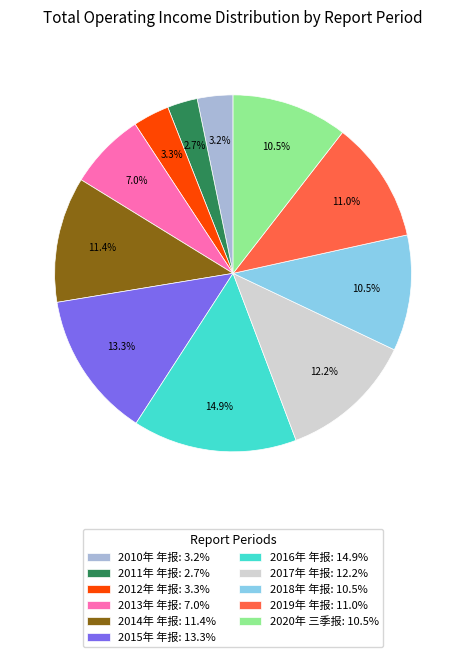

Which slice is the smallest?

2011年 年报